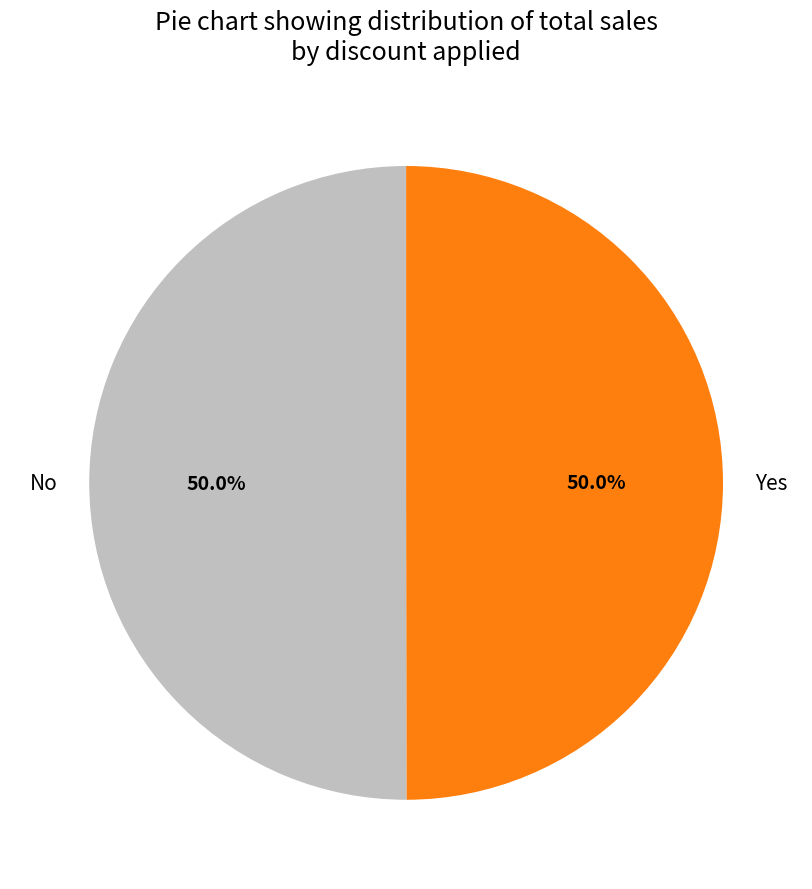

What is the ratio of the value at No to the value at Yes?

1.0